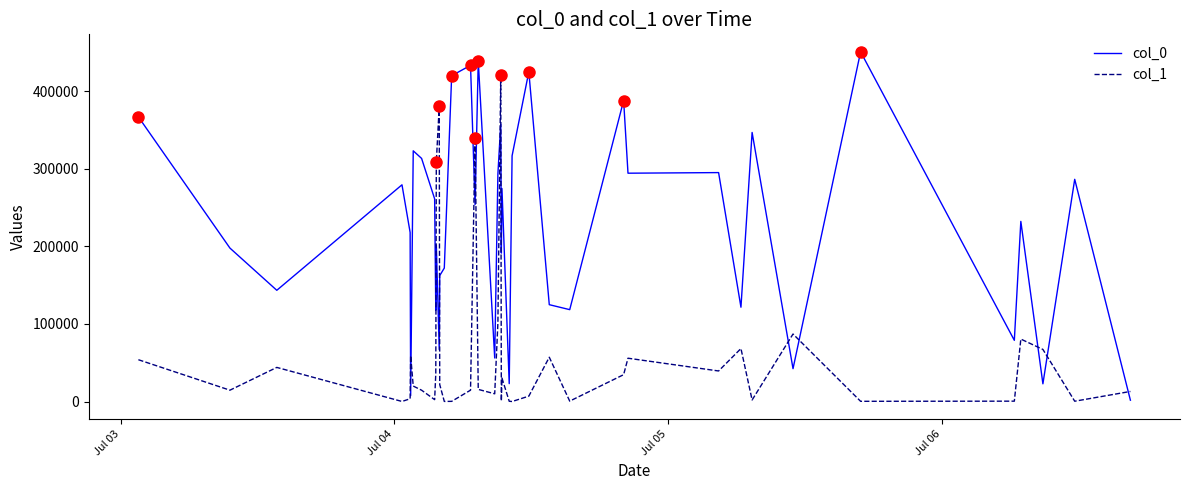

What is the difference between the maximum and minimum values in the col_1 series?

421234